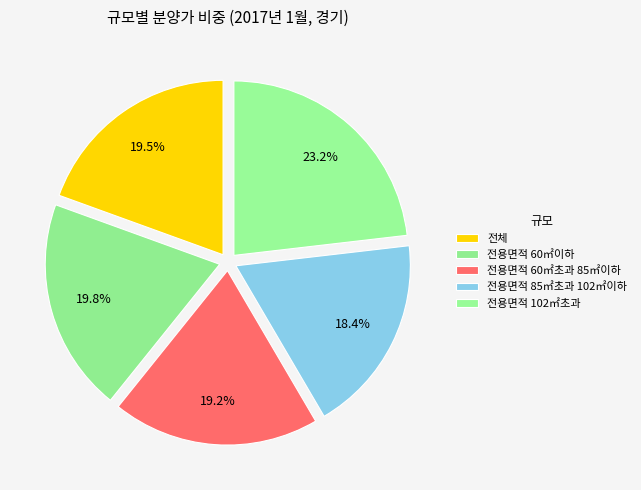

To the nearest percent, what is the difference between the largest and smallest slice percentages?

5%